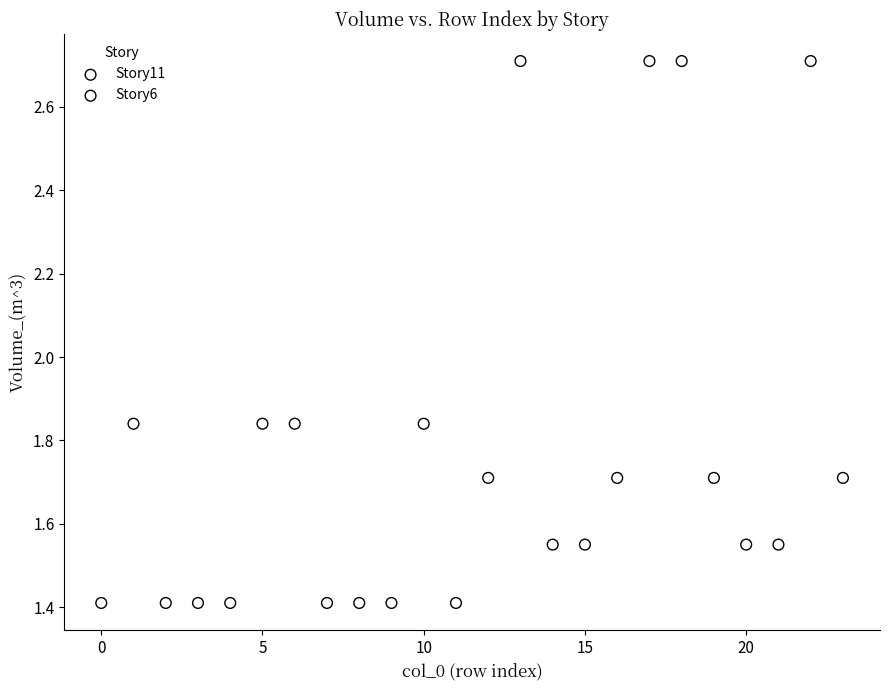

Which series reaches the minimum Y coordinate?

Story11